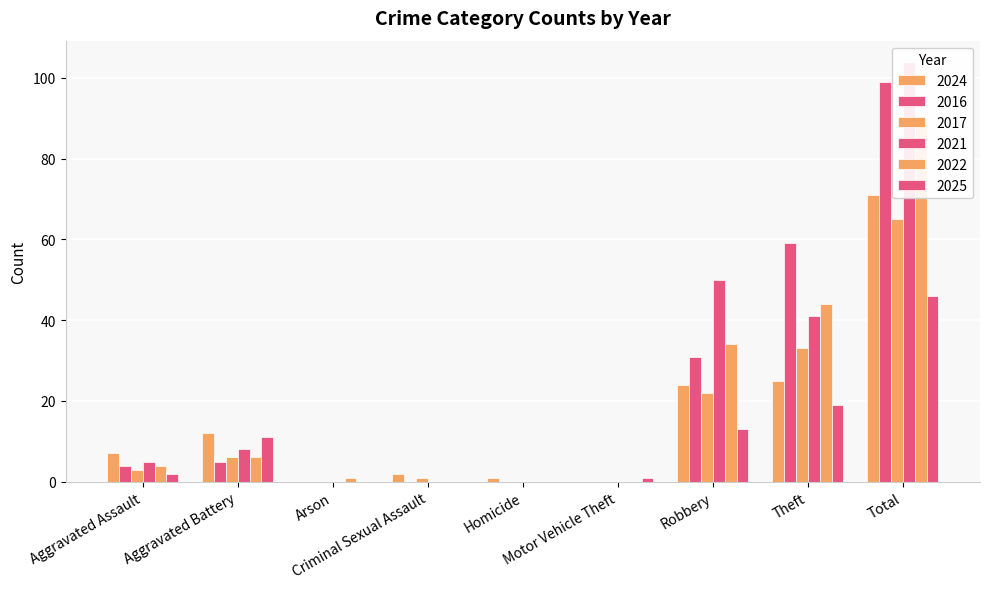

What is the label of the 6th bar from the left?

Motor Vehicle Theft